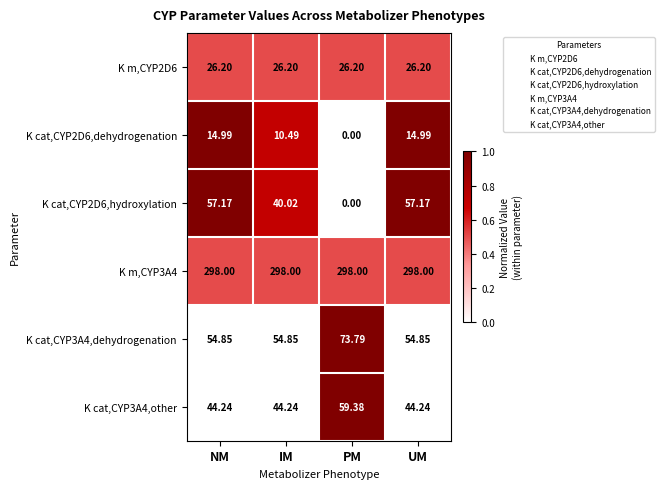

Which series has the widest spread of values?

K cat,CYP2D6,hydroxylation